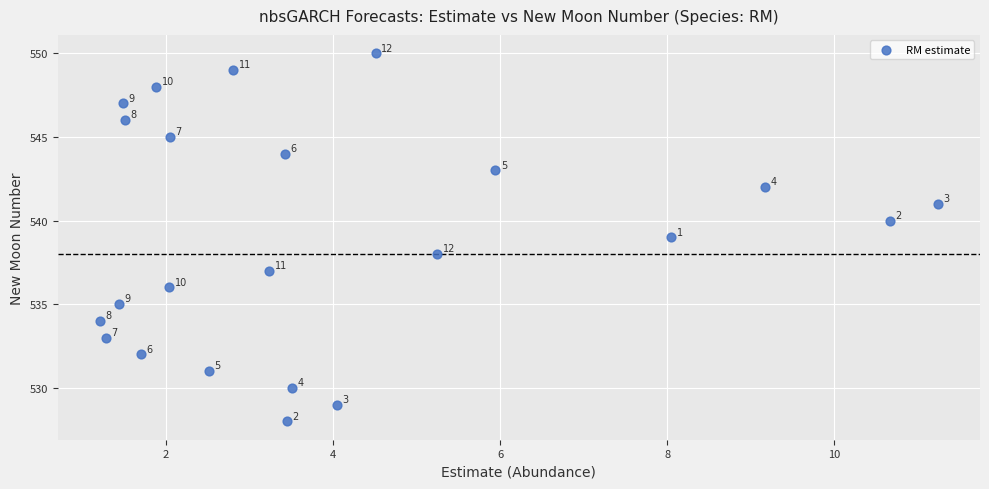

What is the range of Y values (max minus min)?

22